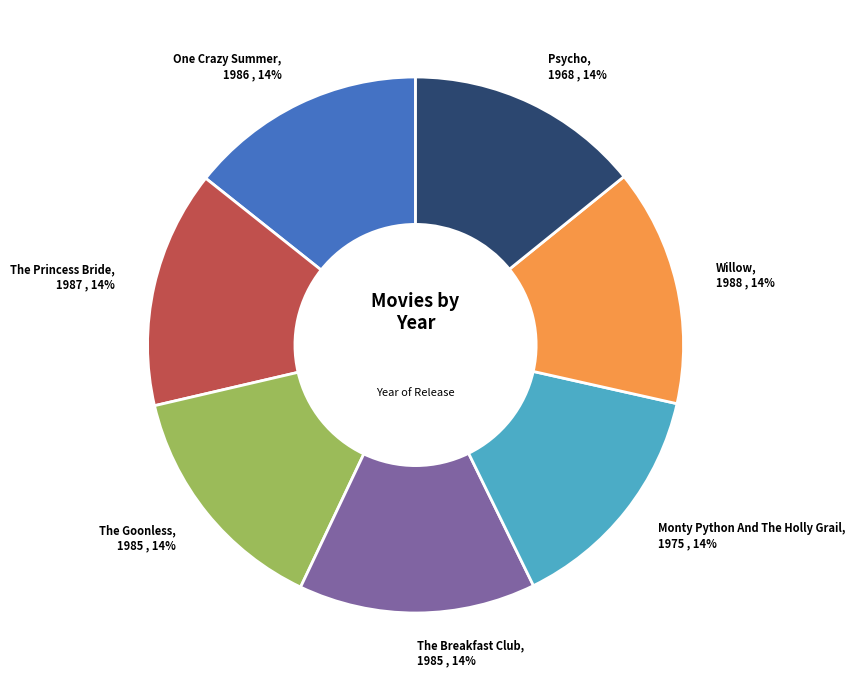

What is the ratio of the value at Willow to the value at One Crazy Summer?

1.0